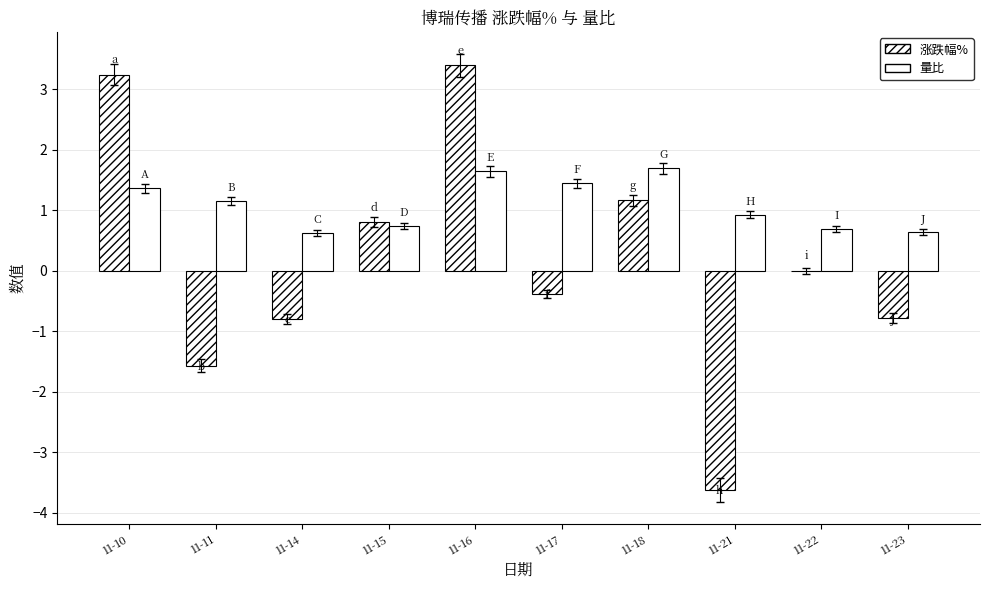

Reading left to right, what are all the values shown in this chart?

涨跌幅%: 3.2	-1.6	-0.8	0.8	3.4	-0.4	1.2	-3.6	0.0	-0.8
量比: 1.4	1.1	0.6	0.7	1.6	1.4	1.7	0.9	0.7	0.6